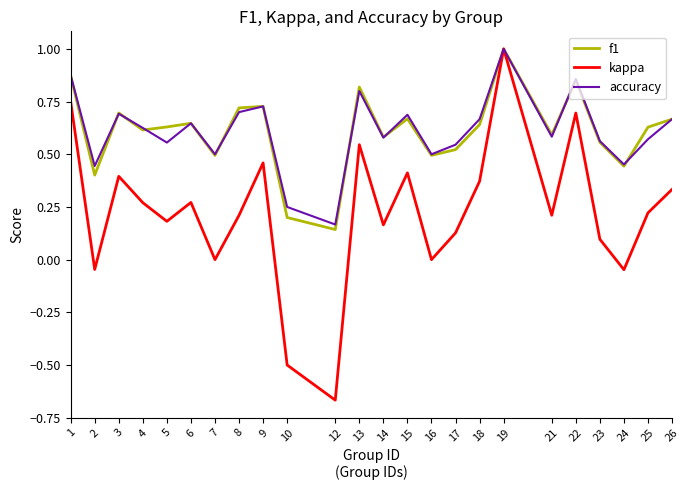

What is the total value across all series at 4?

1.5